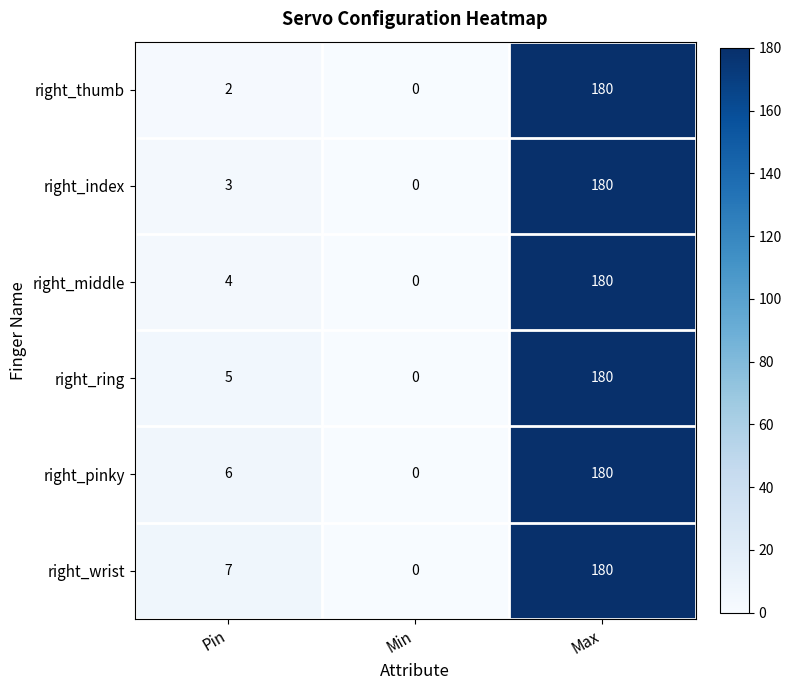

List the series in order of their overall mean, highest first.

right_wrist, right_pinky, right_ring, right_middle, right_index, right_thumb